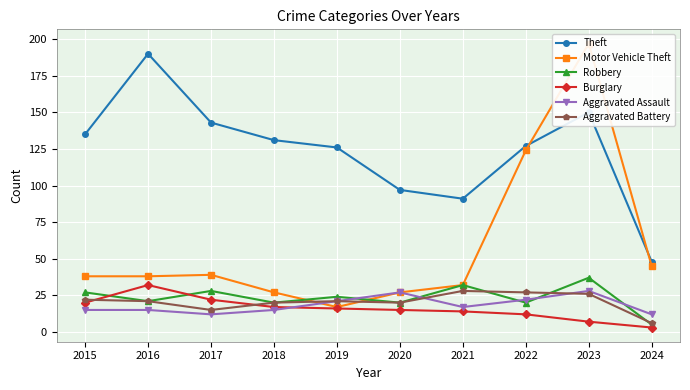

Which has a higher value, 2024 or 2023?

2023